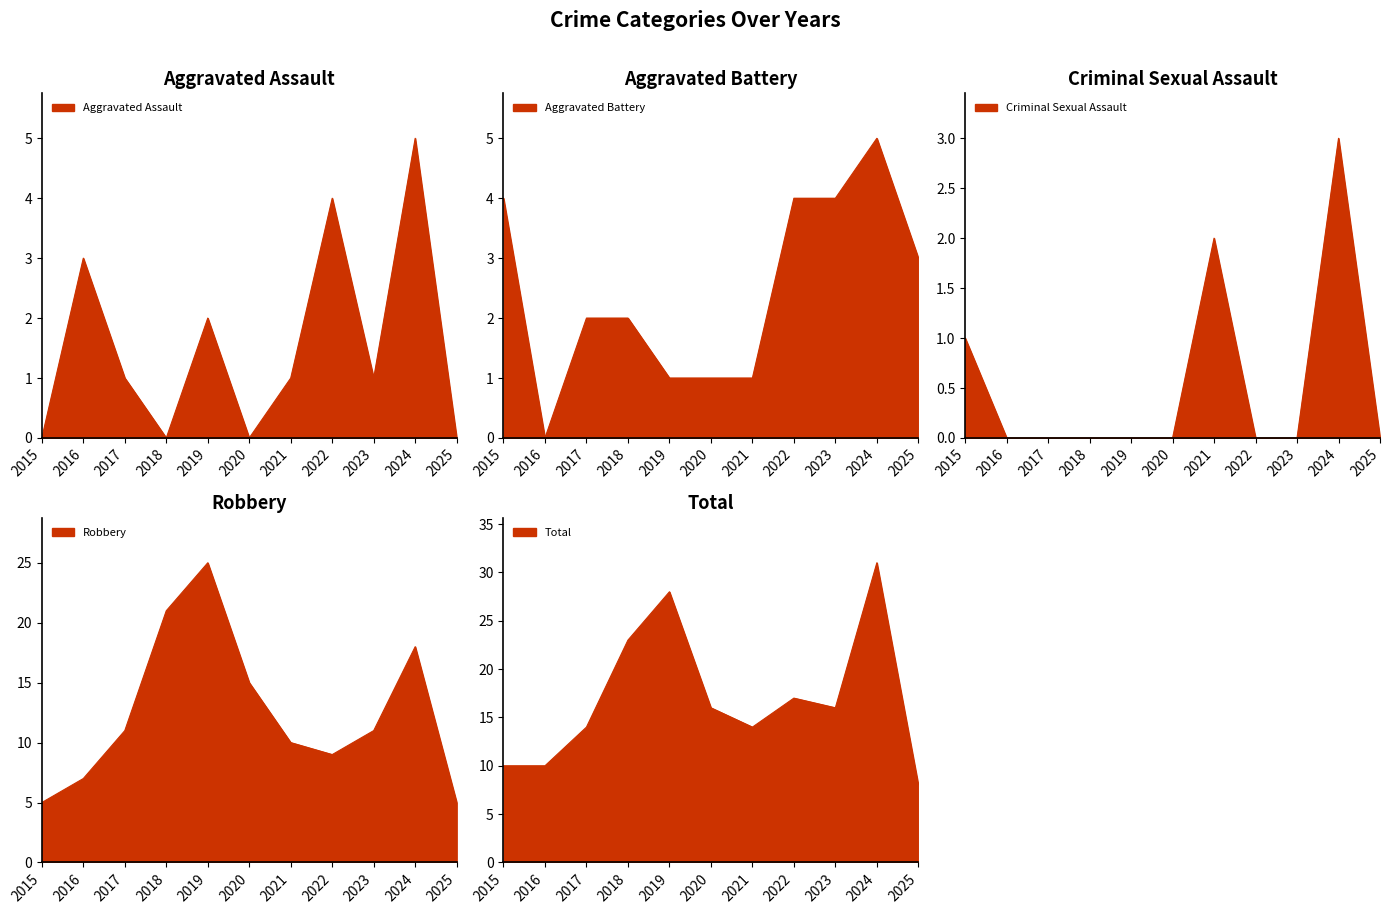

True or false: Total and Aggravated Battery intersect in this chart.

False